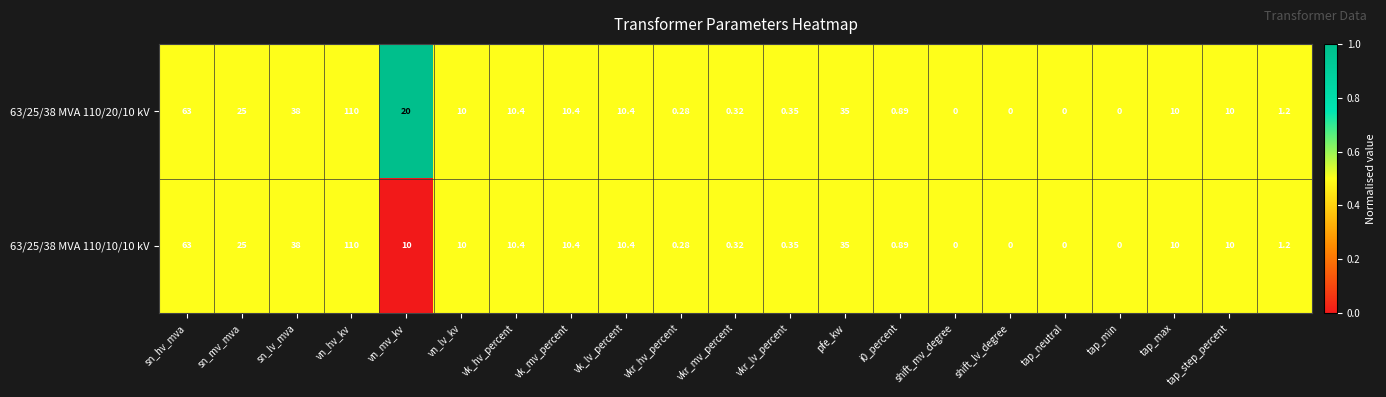

Rank the series by their average value, from highest to lowest.

63/25/38 MVA 110/20/10 kV, 63/25/38 MVA 110/10/10 kV